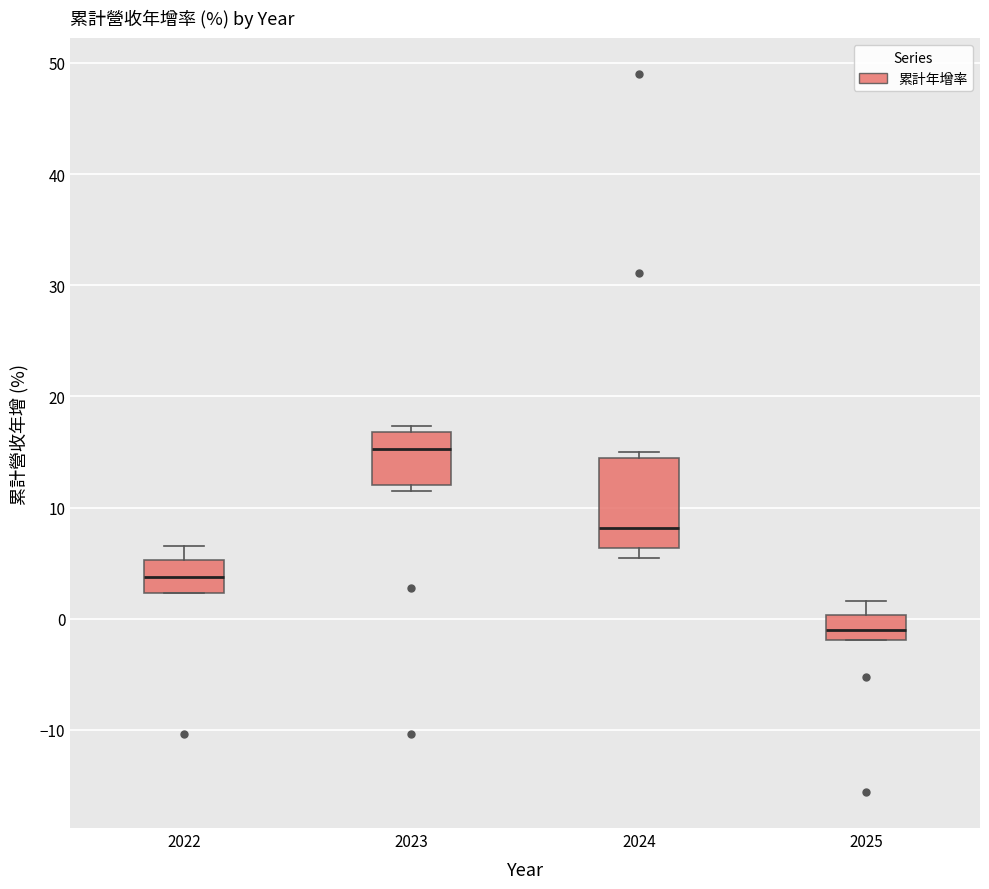

Comparing the boxes themselves (not the whiskers), which one is the tallest?

2024